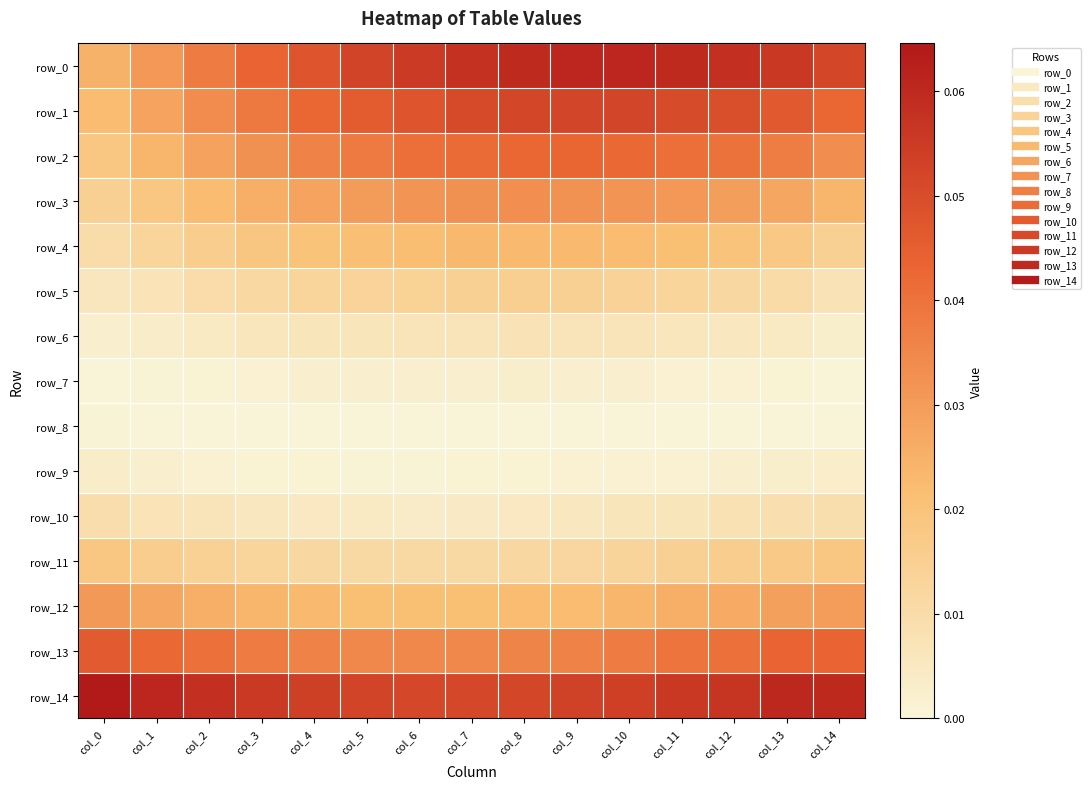

Between col_12 and col_5, which is larger?

col_12